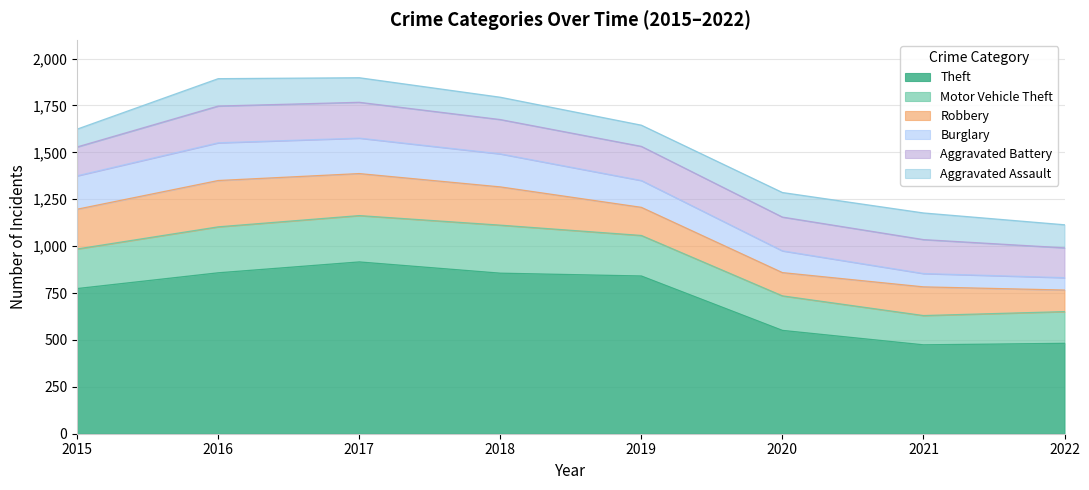

What is the value of the Aggravated Assault point at the 1st from the left?

95